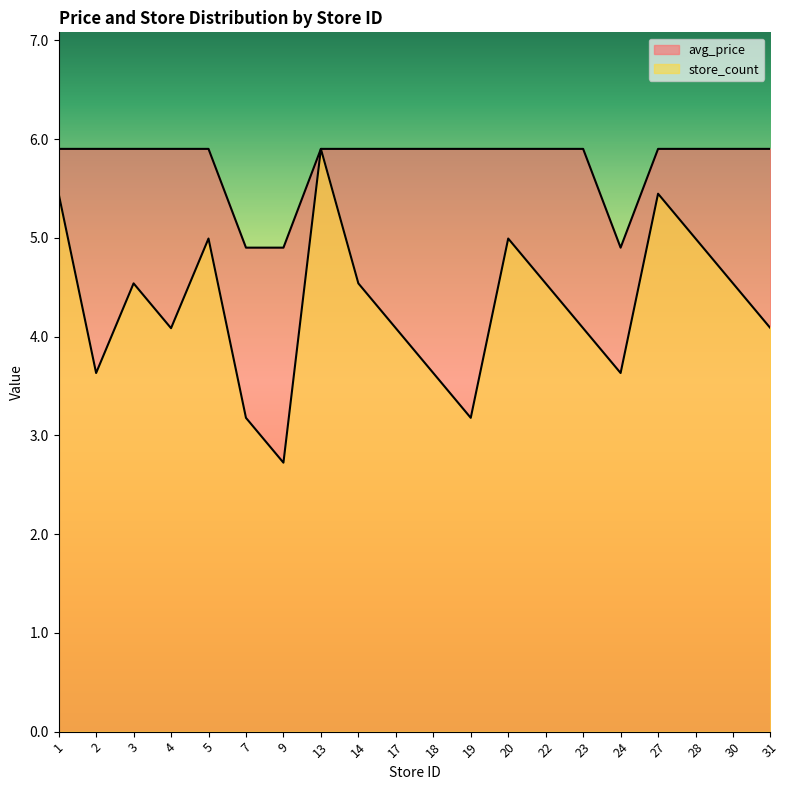

Where does the avg_price series first go above 5?

1